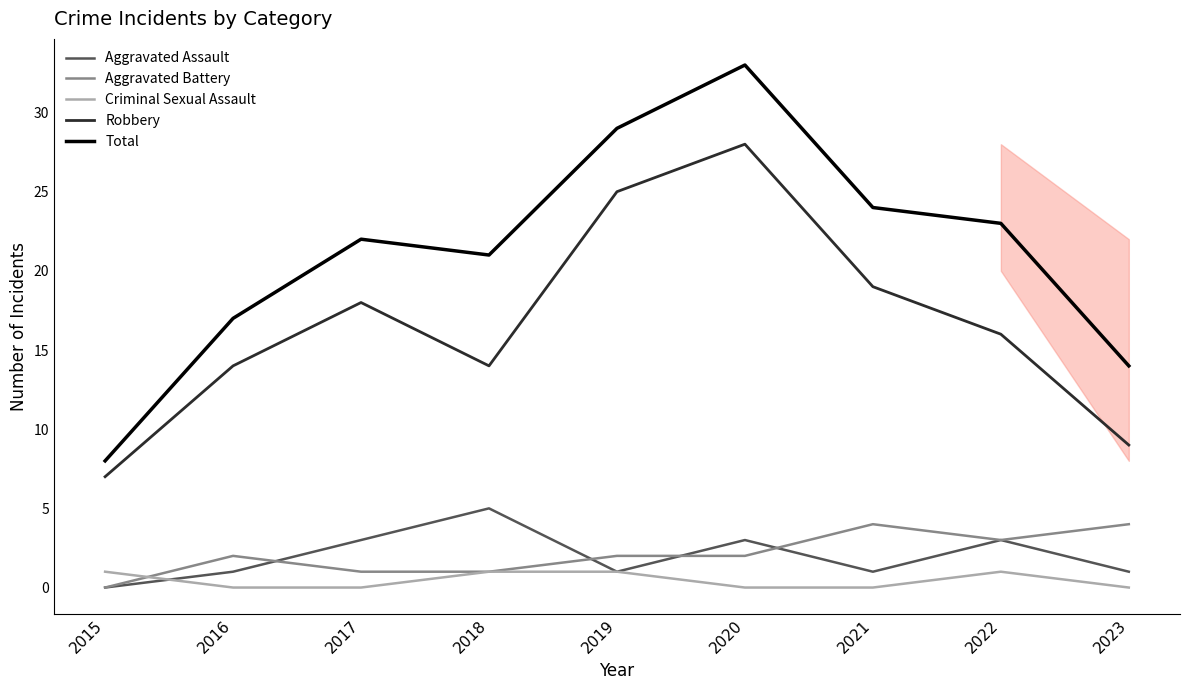

True or false: Robbery and Aggravated Assault intersect in this chart.

False